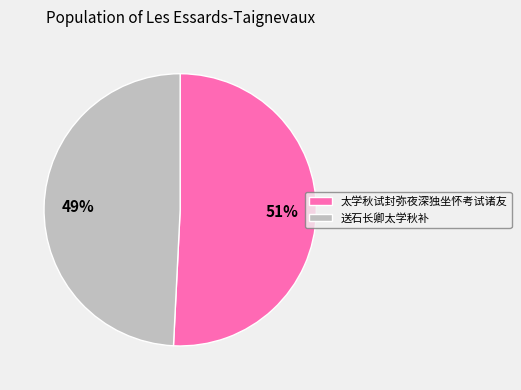

To the nearest percent, what is the combined percentage of 送石长卿太学秋补 and 太学秋试封弥夜深独坐怀考试诸友?

100%